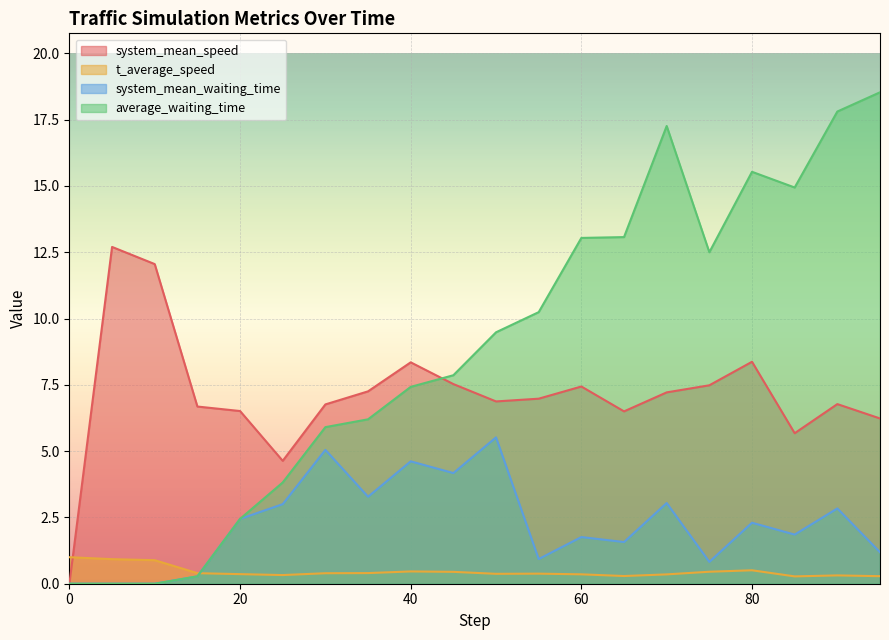

Where do average_waiting_time and t_average_speed first cross each other?

15 and 20